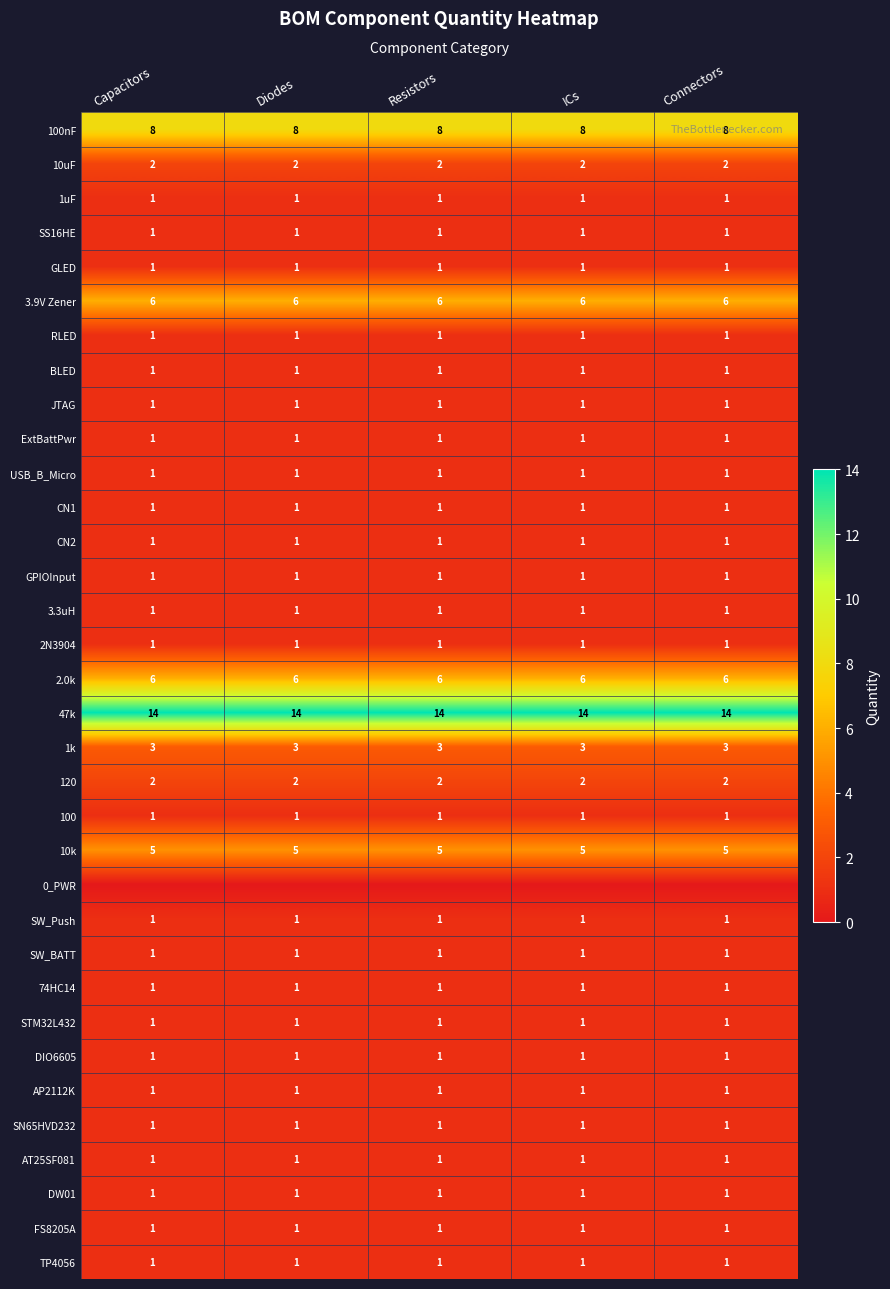

What is the lowest value of the 100nF series?

8